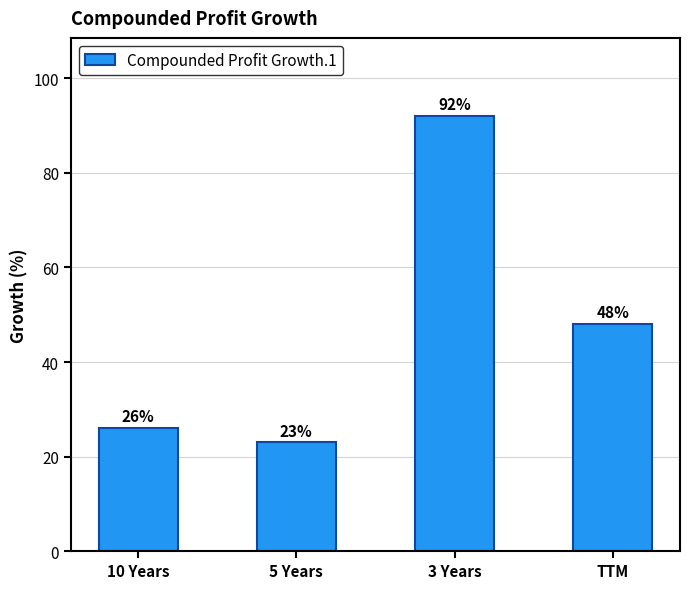

What is the smallest value displayed?

23